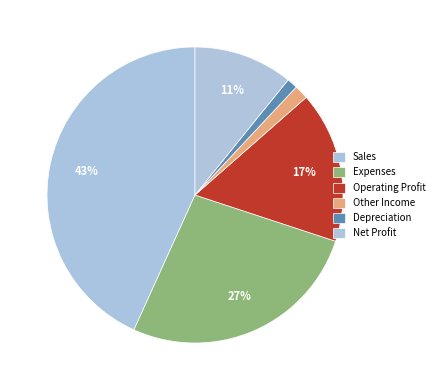

Does any single category account for the majority?

No